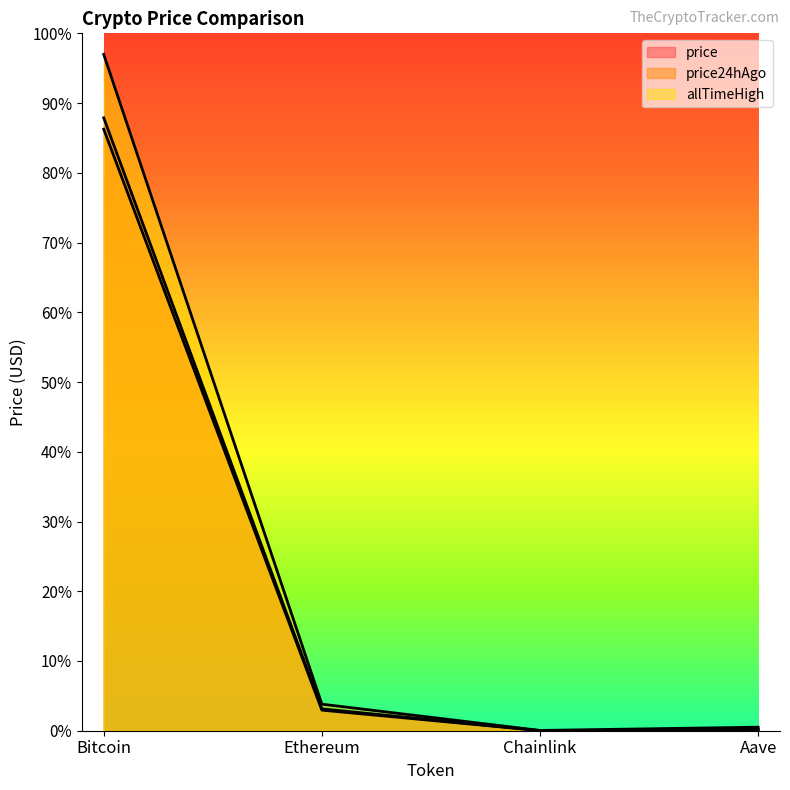

What is the maximum value for price24hAgo?

112132.0